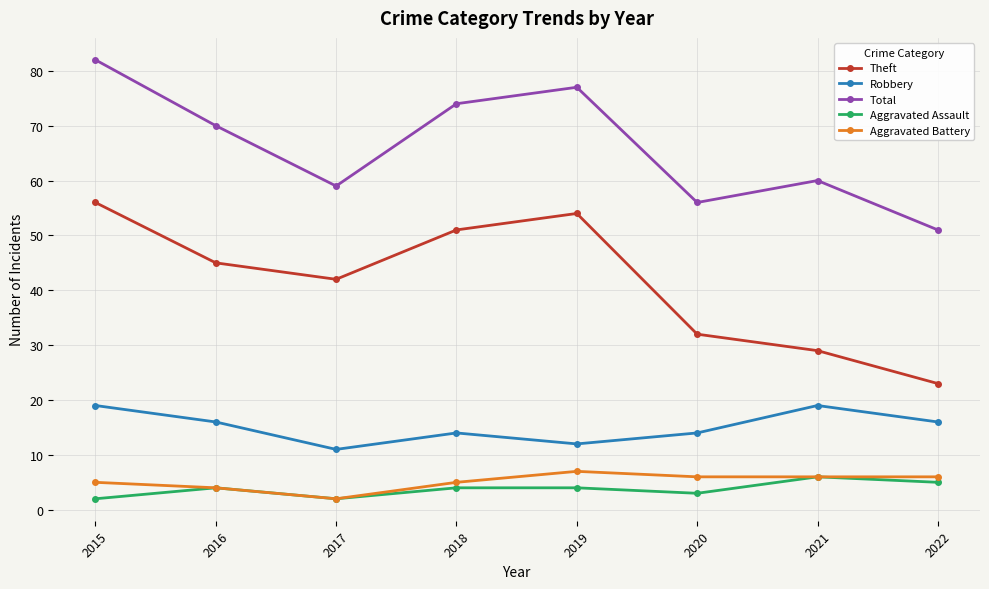

Is it true that Aggravated Battery equals 2 at 2020?

False